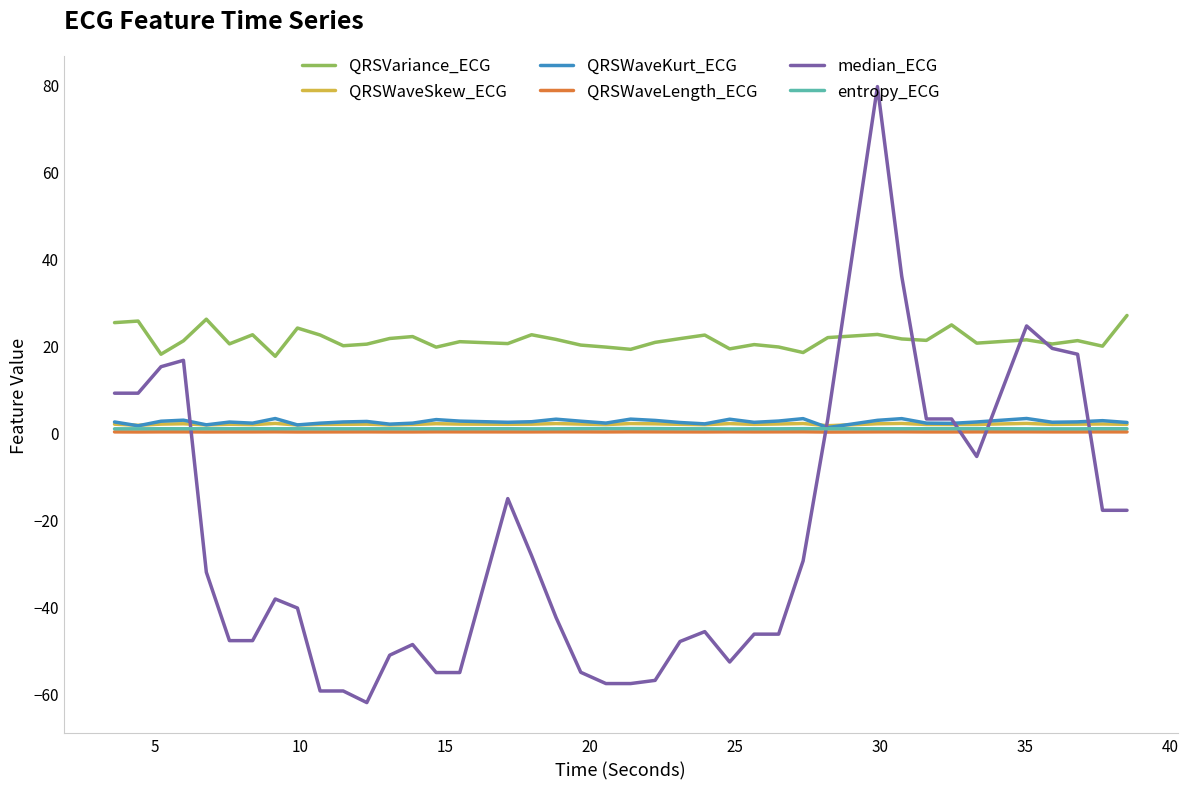

Which series has the largest total across all categories?

QRSVariance_ECG